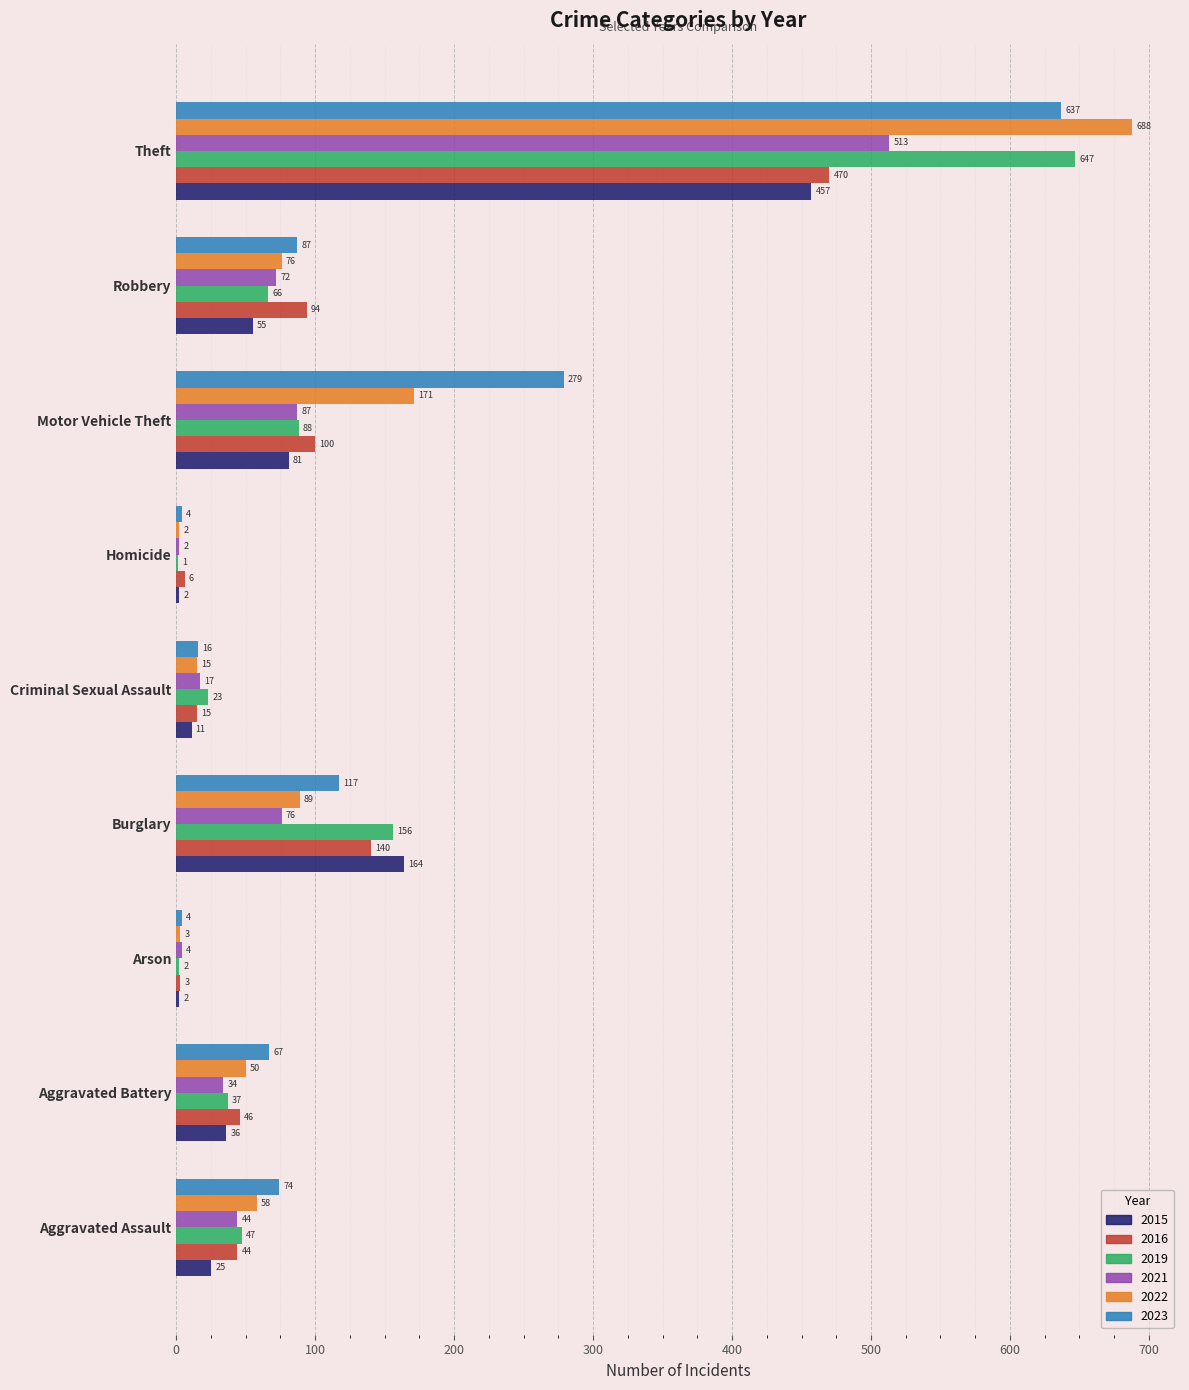

Which series has the largest total across all categories?

2023